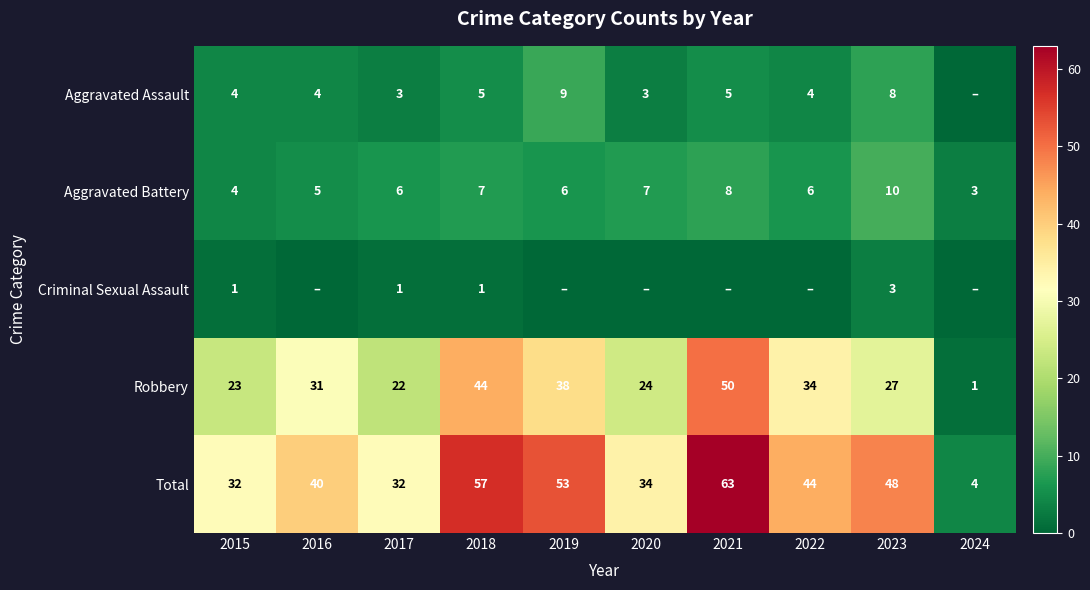

How many values in the Aggravated Battery series are below 6?

3